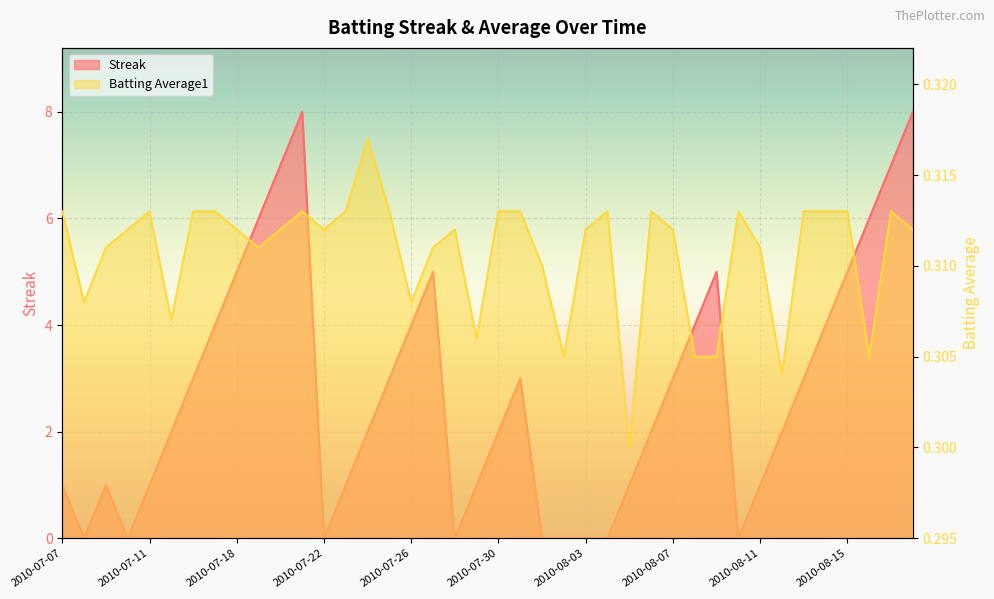

Reading left to right, transcribe all the data shown in this chart.

Streak: 2010-07-07=1.0	2010-07-08=0.0	2010-07-09=1.0	2010-07-10=0.0	2010-07-11=1.0	2010-07-15=2.0	2010-07-16=3.0	2010-07-17=4.0	2010-07-18=5.0	2010-07-19=6.0	2010-07-20=7.0	2010-07-21=8.0	2010-07-22=0.0	2010-07-23=1.0	2010-07-24=2.0	2010-07-25=3.0	2010-07-26=4.0	2010-07-27=5.0	2010-07-28=0.0	2010-07-29=1.0	2010-07-30=2.0	2010-07-31=3.0	2010-08-01=0.0	2010-08-02=0.0	2010-08-03=0.0	2010-08-04=0.0	2010-08-05=1.0	2010-08-06=2.0	2010-08-07=3.0	2010-08-08=4.0	2010-08-09=5.0	2010-08-10=0.0	2010-08-11=1.0	2010-08-12=2.0	2010-08-13=3.0	2010-08-14=4.0	2010-08-15=5.0	2010-08-16=6.0	2010-08-17=7.0	2010-08-18=8.0
Batting Average1: 2010-07-07=0.3	2010-07-08=0.3	2010-07-09=0.3	2010-07-10=0.3	2010-07-11=0.3	2010-07-15=0.3	2010-07-16=0.3	2010-07-17=0.3	2010-07-18=0.3	2010-07-19=0.3	2010-07-20=0.3	2010-07-21=0.3	2010-07-22=0.3	2010-07-23=0.3	2010-07-24=0.3	2010-07-25=0.3	2010-07-26=0.3	2010-07-27=0.3	2010-07-28=0.3	2010-07-29=0.3	2010-07-30=0.3	2010-07-31=0.3	2010-08-01=0.3	2010-08-02=0.3	2010-08-03=0.3	2010-08-04=0.3	2010-08-05=0.3	2010-08-06=0.3	2010-08-07=0.3	2010-08-08=0.3	2010-08-09=0.3	2010-08-10=0.3	2010-08-11=0.3	2010-08-12=0.3	2010-08-13=0.3	2010-08-14=0.3	2010-08-15=0.3	2010-08-16=0.3	2010-08-17=0.3	2010-08-18=0.3